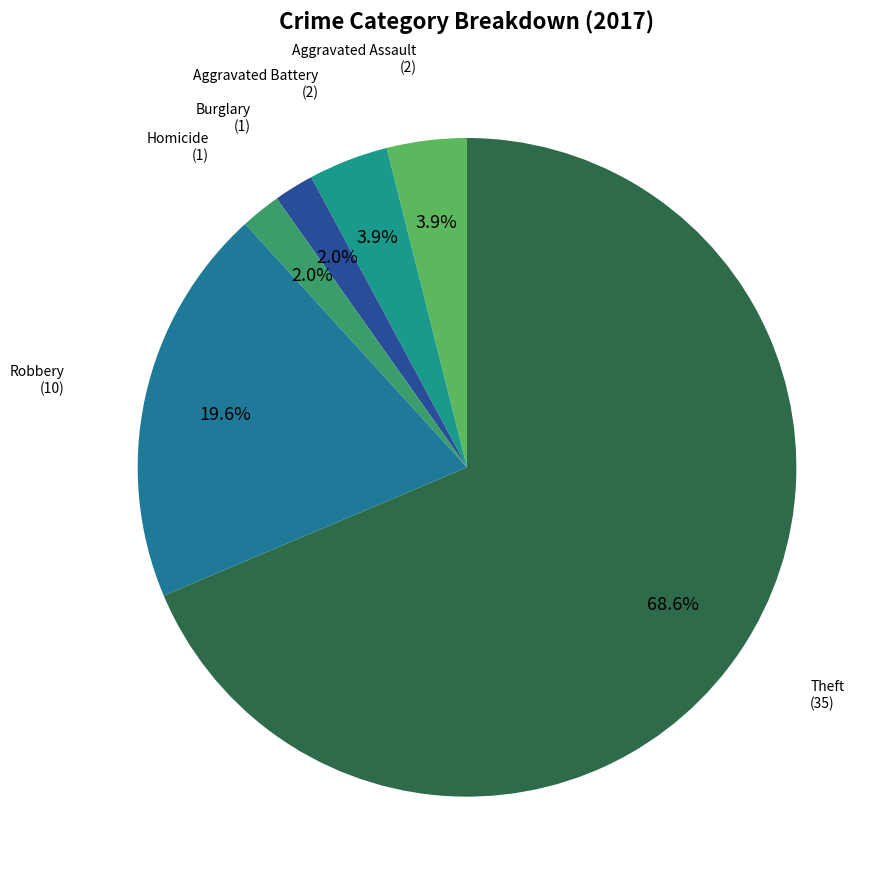

How many slices are in this pie chart?

6